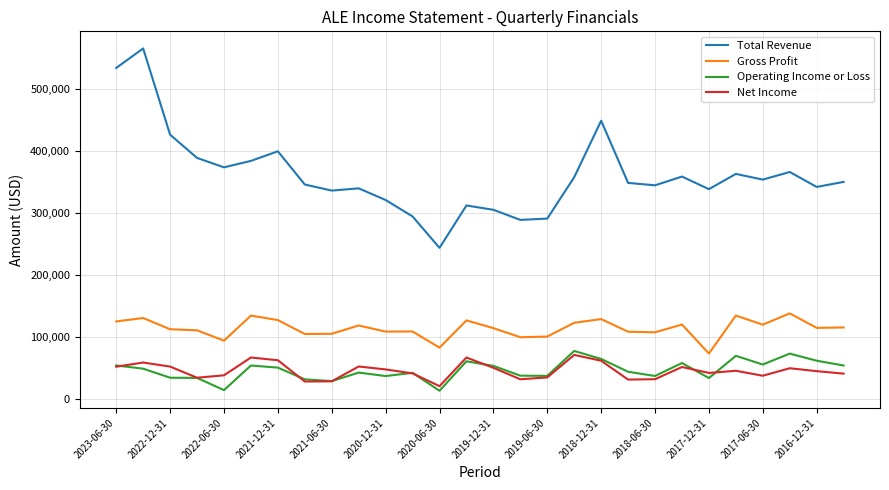

True or false: Net Income and Gross Profit cross at least once.

False